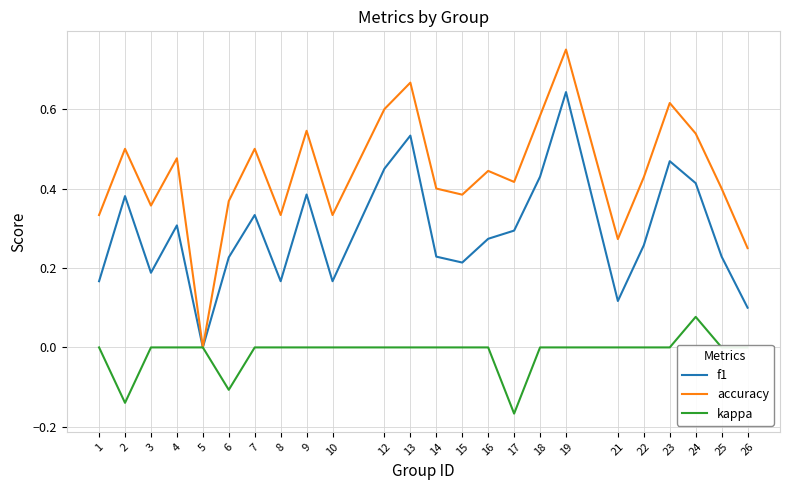

Does the chart have visible grid lines?

Yes